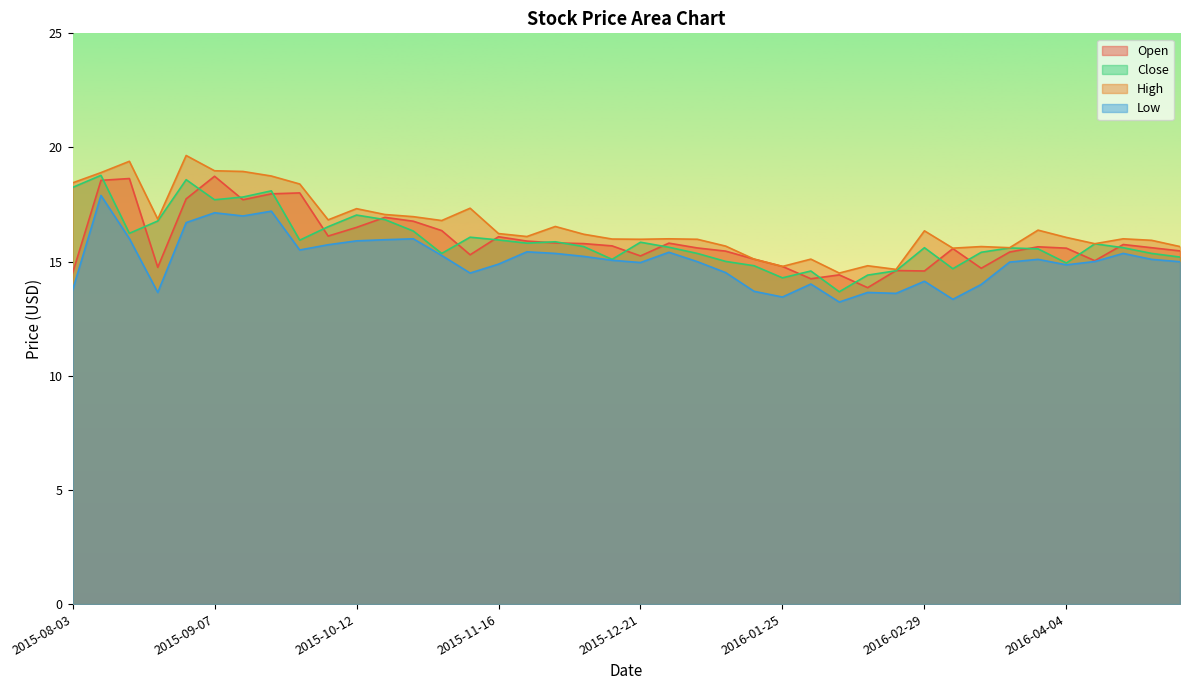

What is the smallest value displayed?

13.2